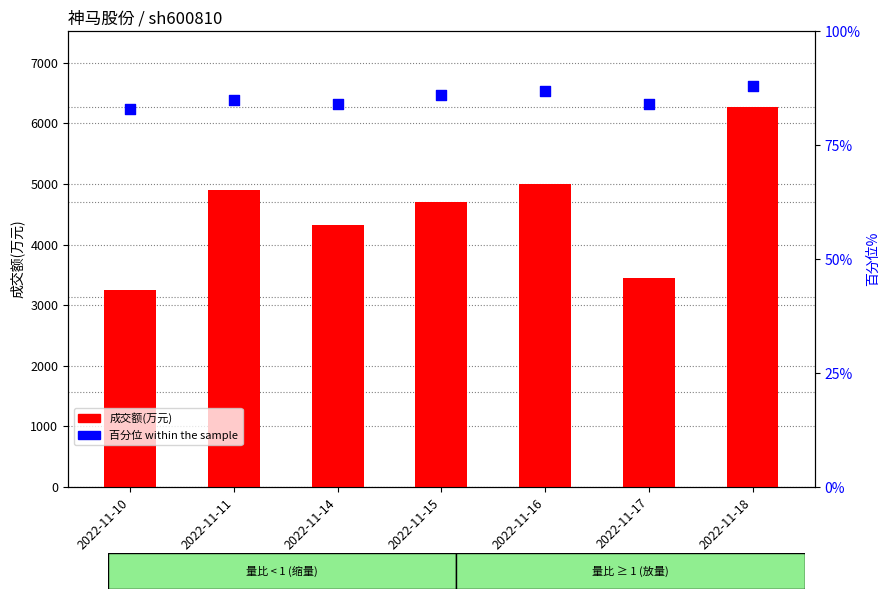

Which series reaches the minimum Y coordinate?

百分位 within the sample